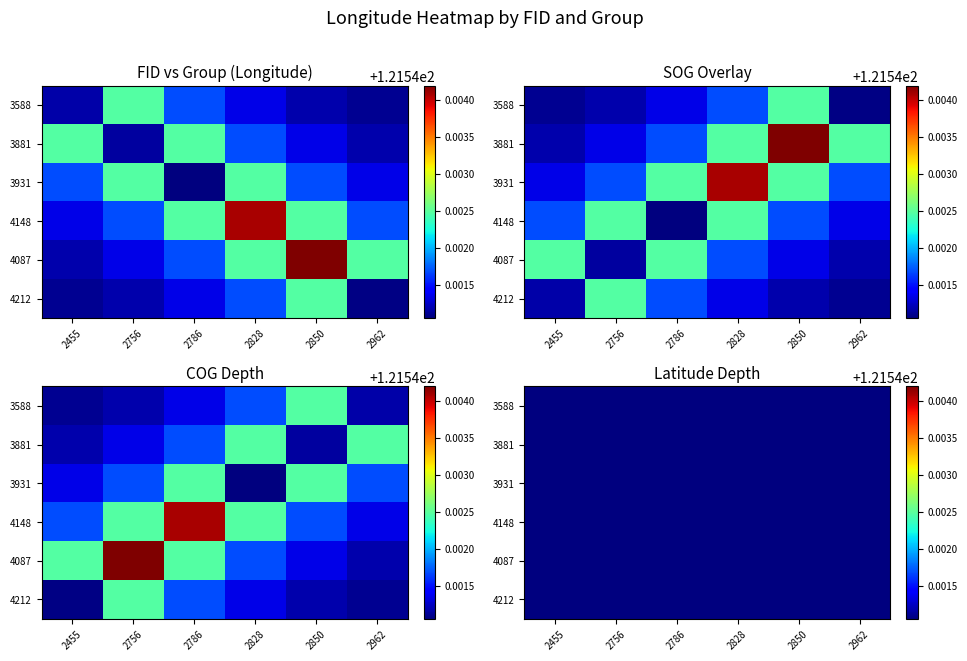

The 3588 series shows 177.7 at 2756. True or false?

False